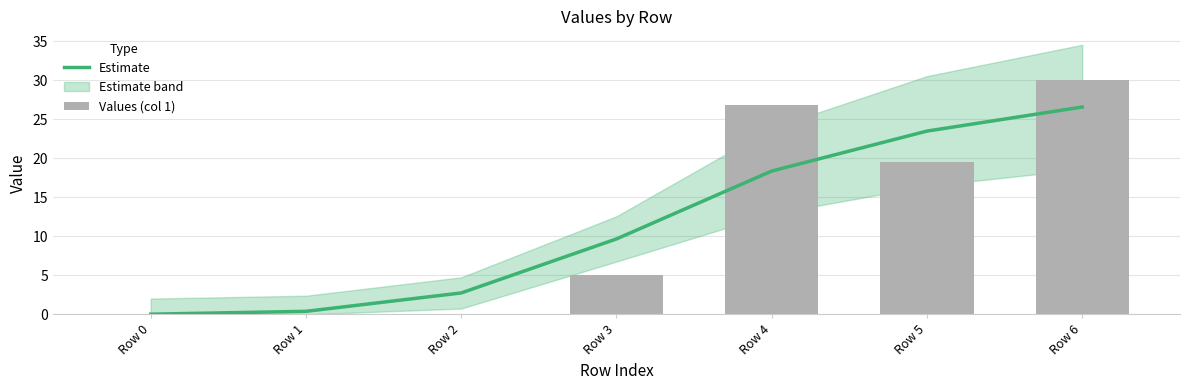

Between Row 3 and Row 5, which is larger?

Row 5